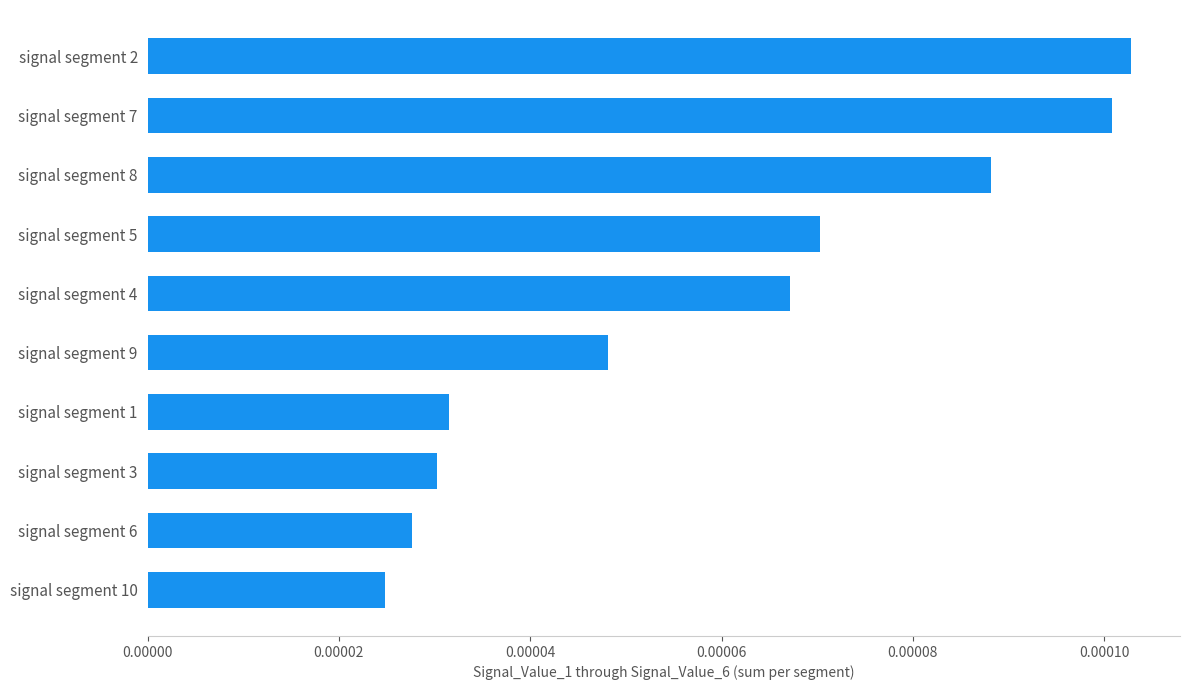

Rank the categories by value from lowest to highest.

signal segment 10, signal segment 6, signal segment 3, signal segment 1, signal segment 9, signal segment 4, signal segment 5, signal segment 8, signal segment 7, signal segment 2